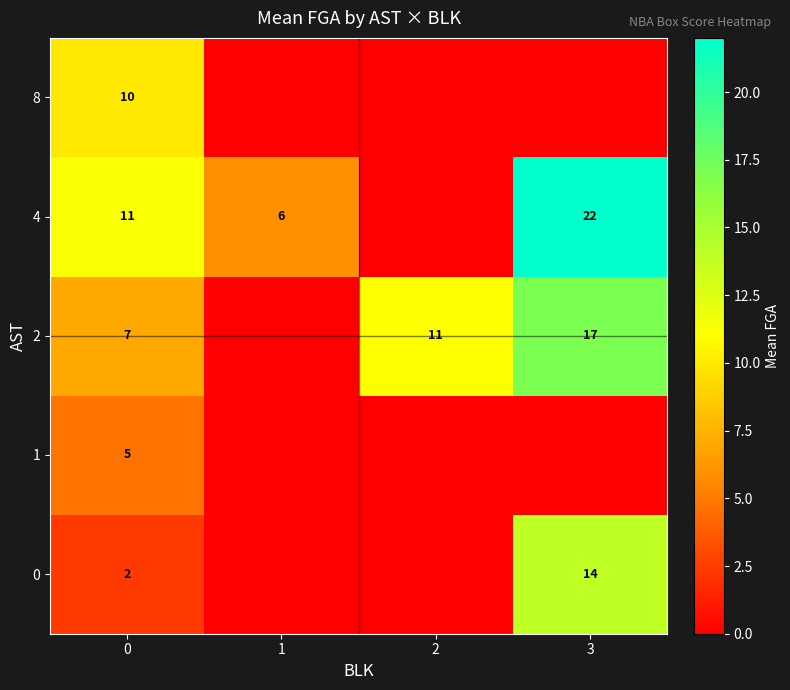

Is it true that 2 equals 2 at 0?

False